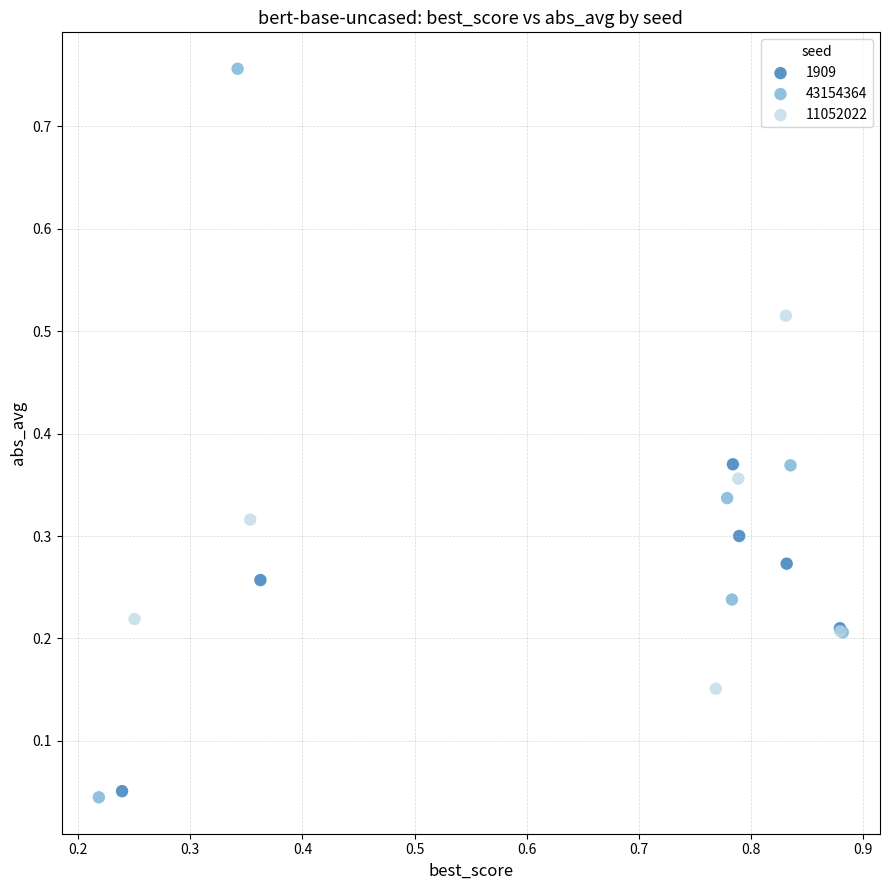

Which series contains the highest Y value?

43154364